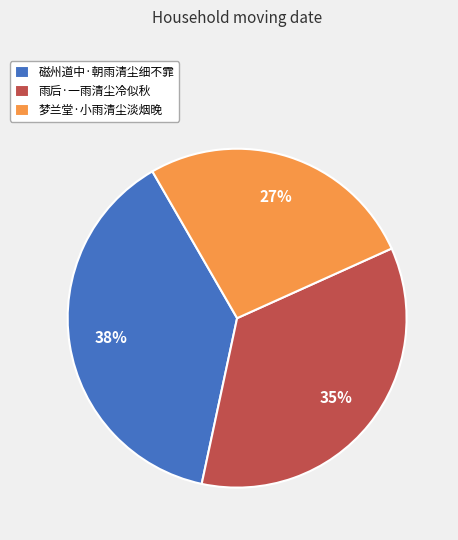

To the nearest percent, what percentage of the pie is 磁州道中·朝雨清尘细不霏?

38%